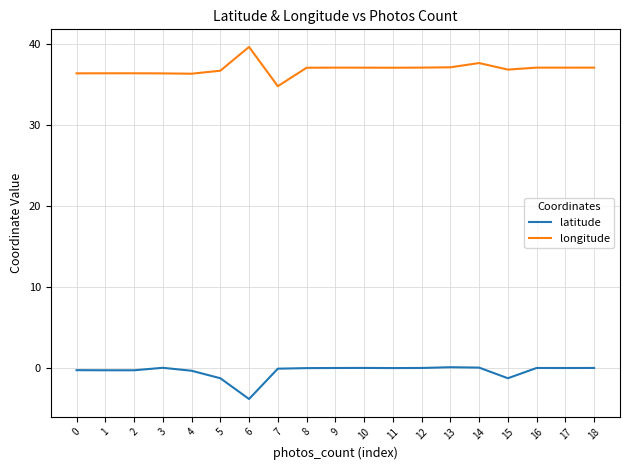

Which series has the largest total across all categories?

longitude